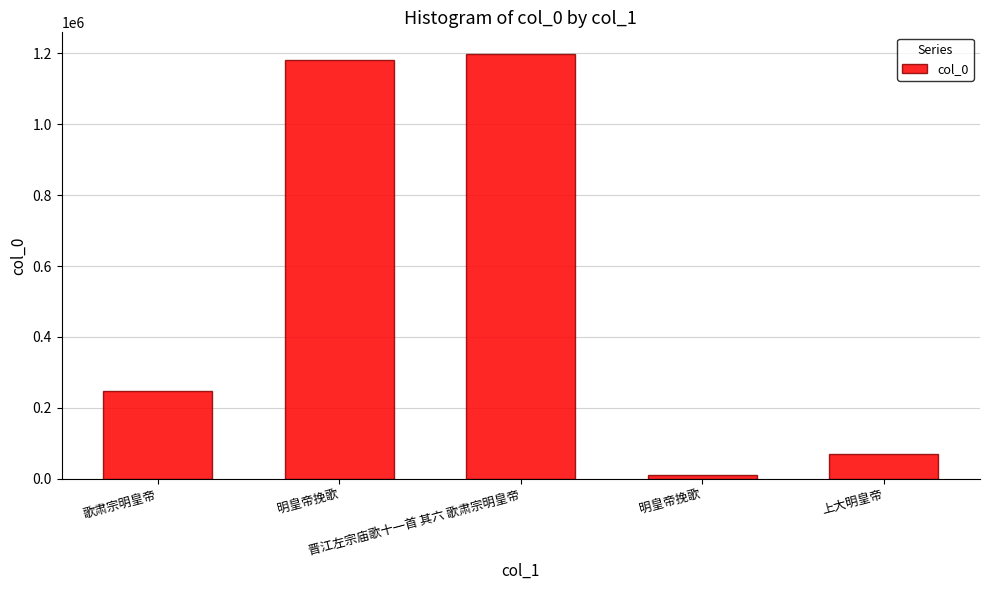

The value at 歌肃宗明皇帝 is 352948. True or false?

False